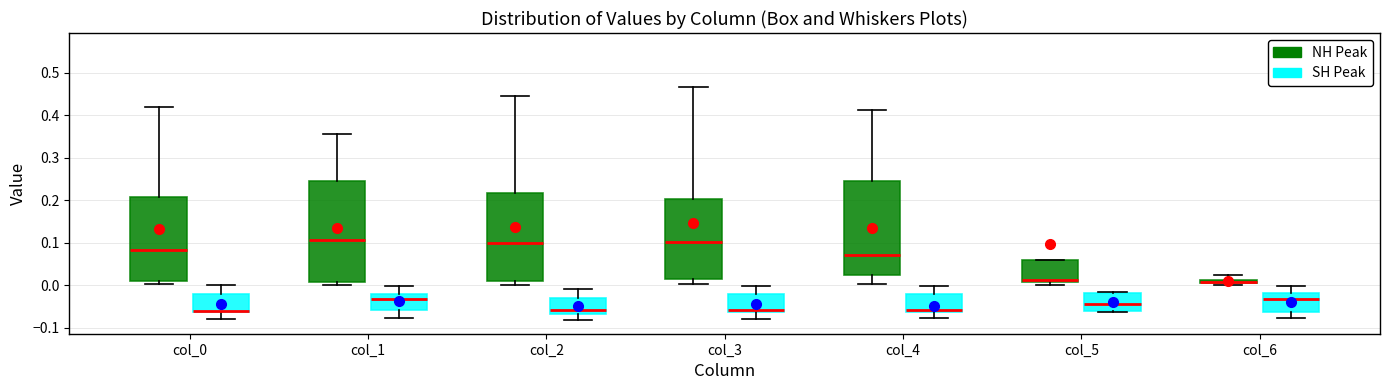

Where does the median line of the box for col_0 (NH Peak) sit on the y-axis? The values are not printed on the chart, so give them approximately, as read against the axis.

0.08